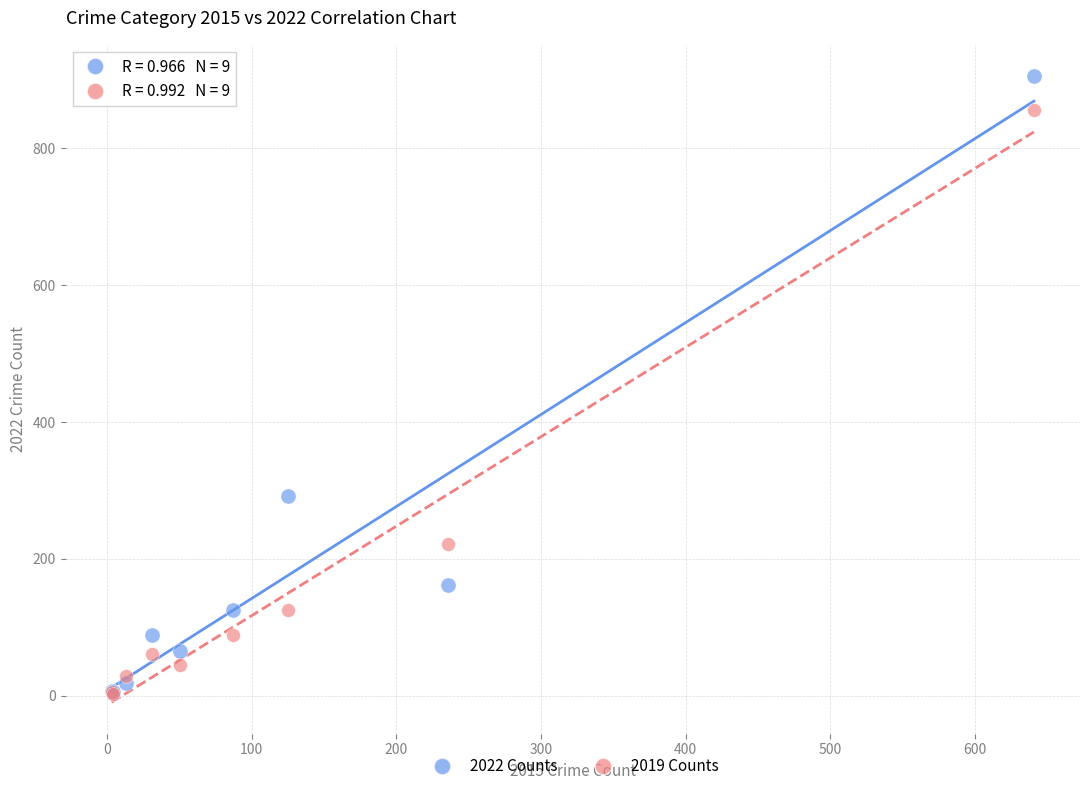

In the 2019 Counts series, what Y value is closest to 429?

221